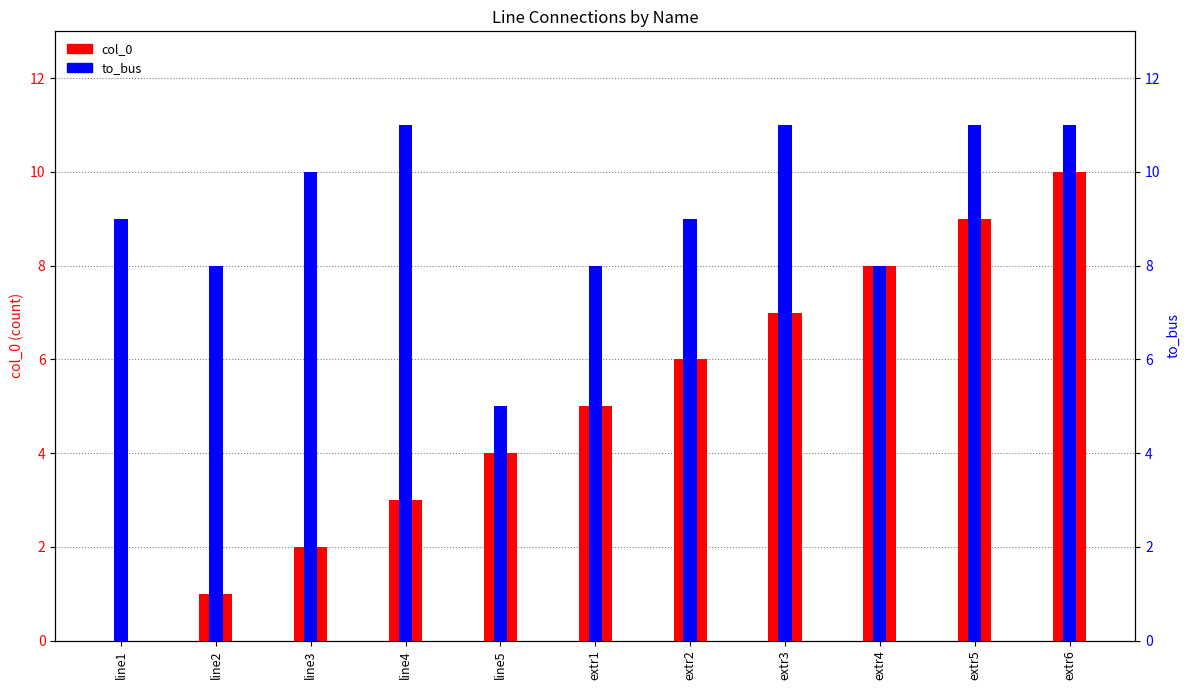

What is the average value of the to_bus series?

9